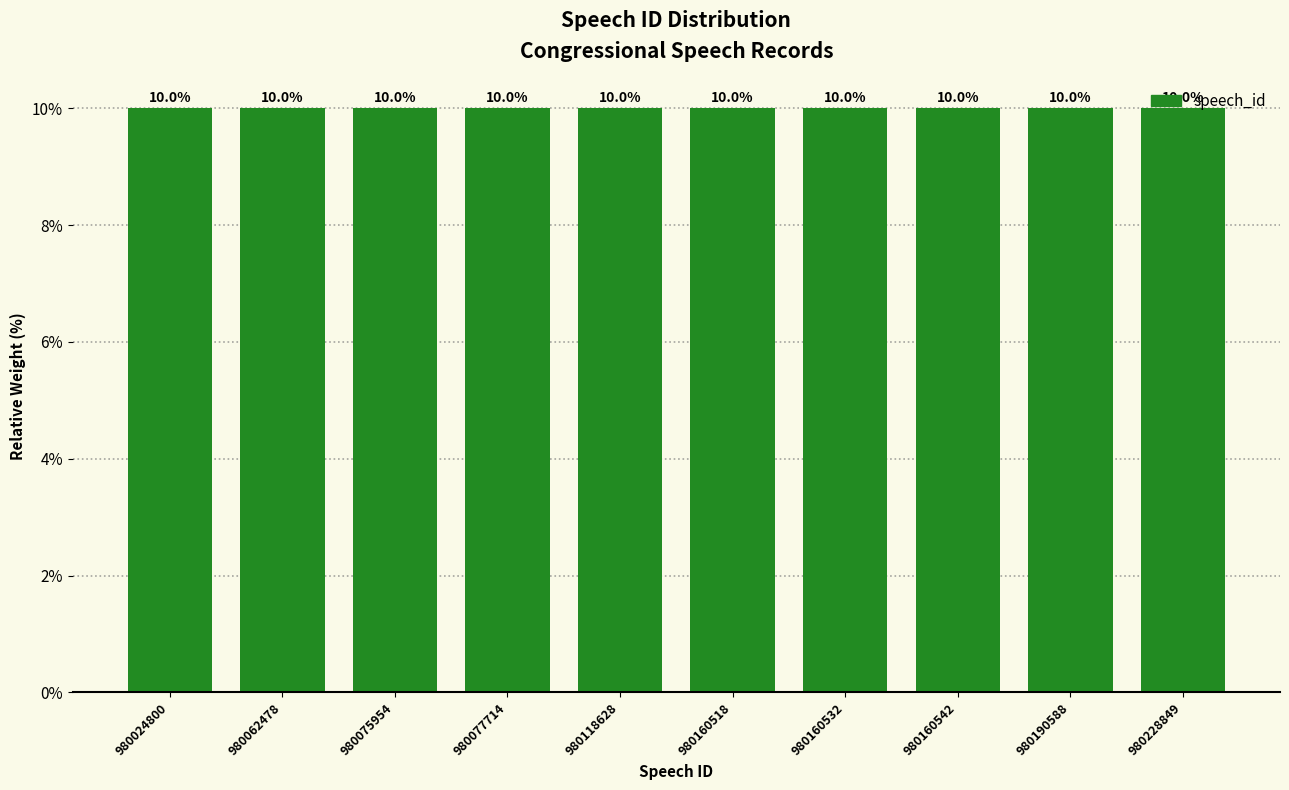

The value at 980160518 is 4.0. True or false?

False